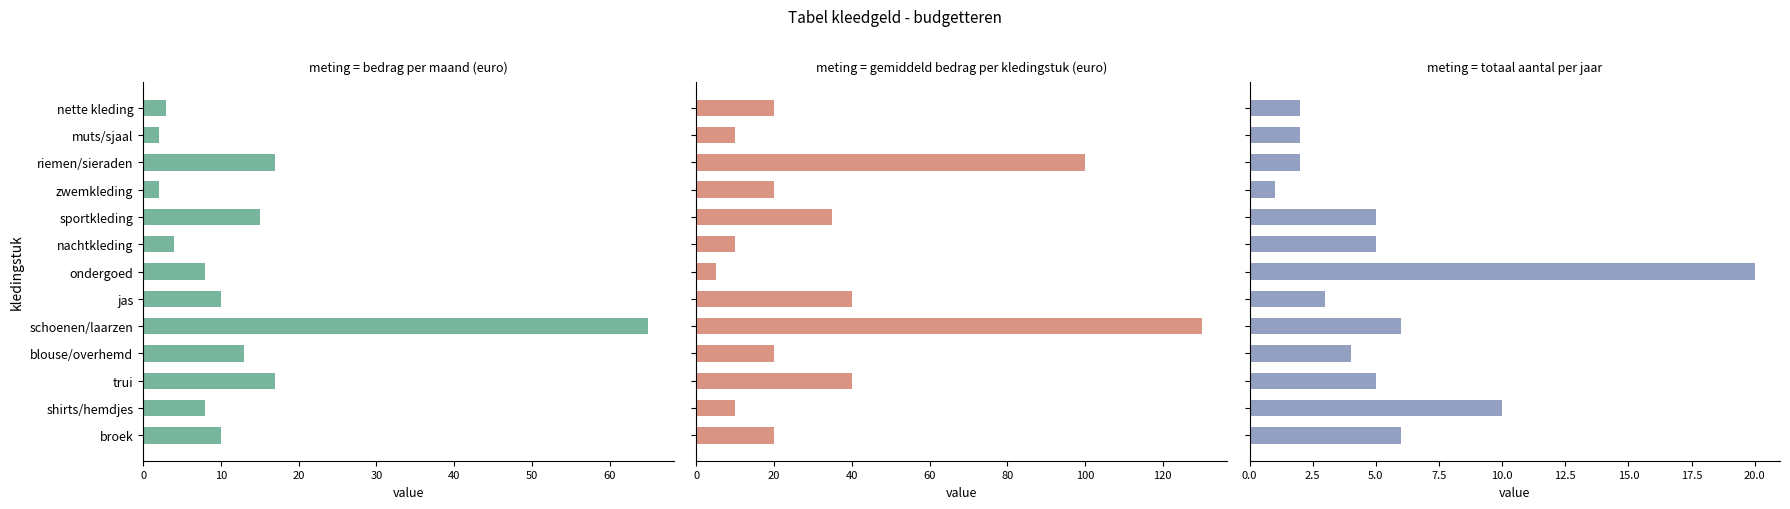

Is the value of gemiddeld bedrag per kledingstuk (euro) at trui greater than the value of bedrag per maand (euro) at shirts/hemdjes?

Yes